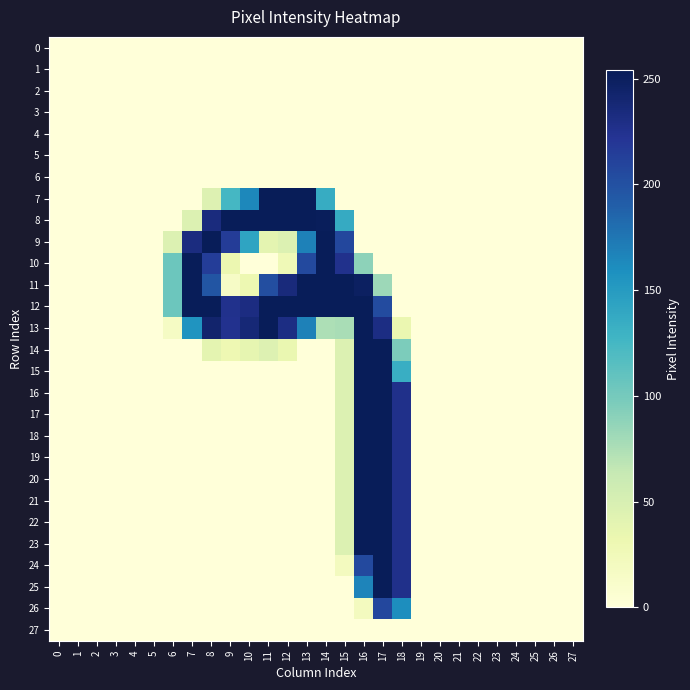

Which category has the highest value across all series?

11